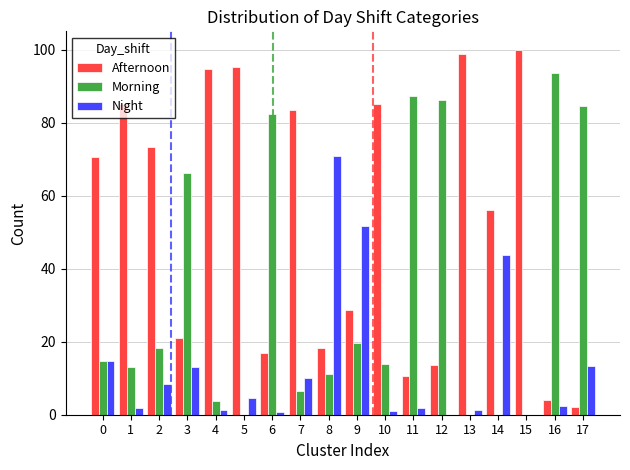

The value of Morning at 5 is -57.5. True or false?

False